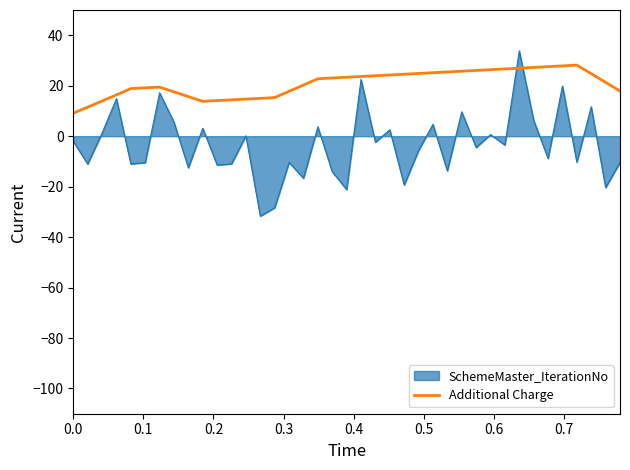

What is the smallest value displayed?

-31.7